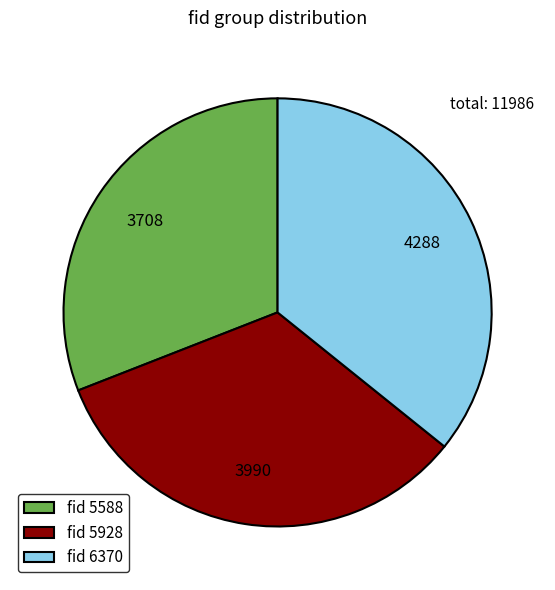

The fid 5928 slice represents 33% of the pie. True or false?

True